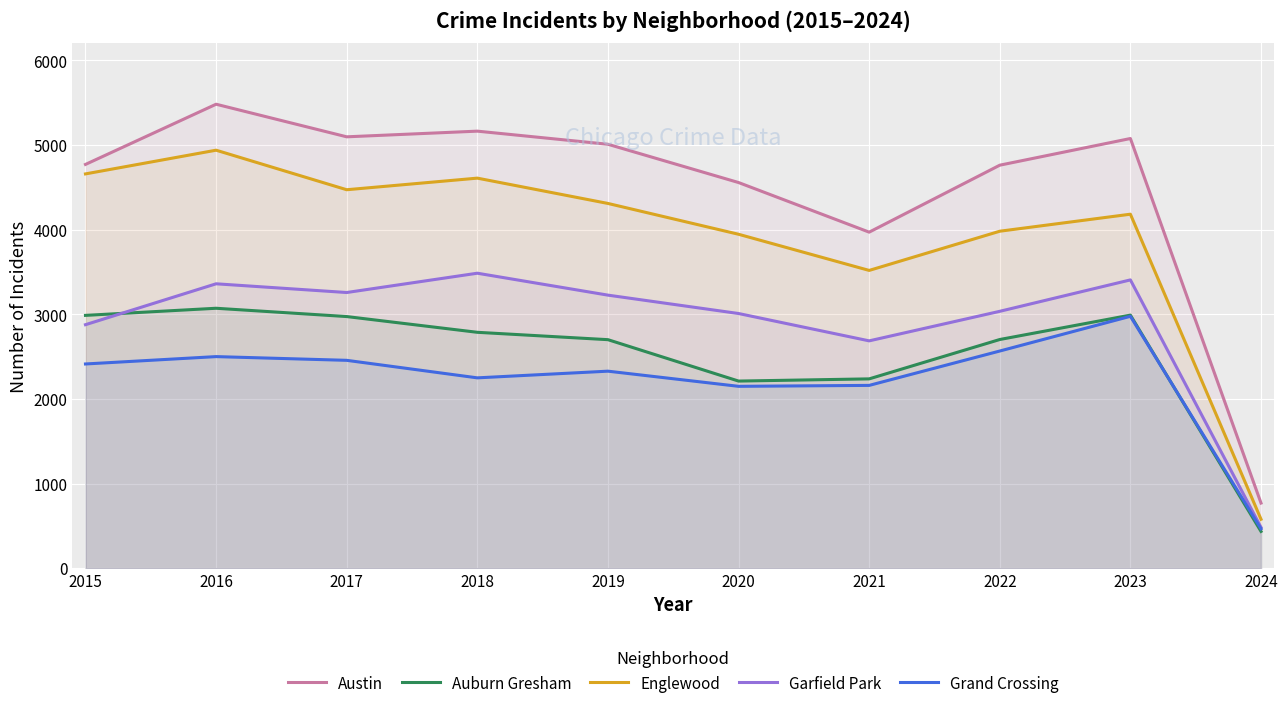

Rank the series at 2021 from highest to lowest value.

Austin, Englewood, Garfield Park, Auburn Gresham, Grand Crossing